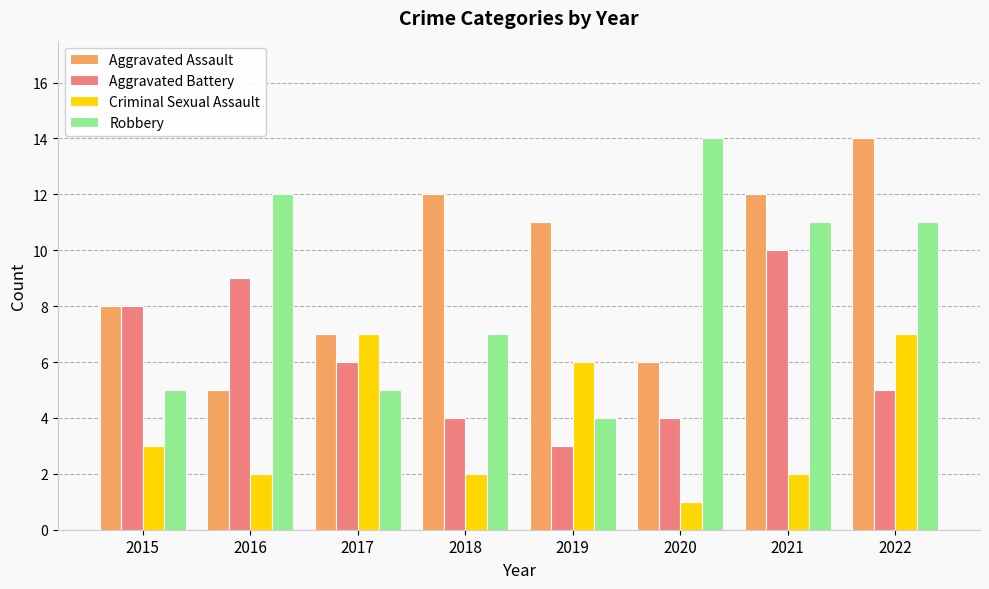

Is the value of Criminal Sexual Assault at 2018 greater than the value of Aggravated Assault at 2015?

No